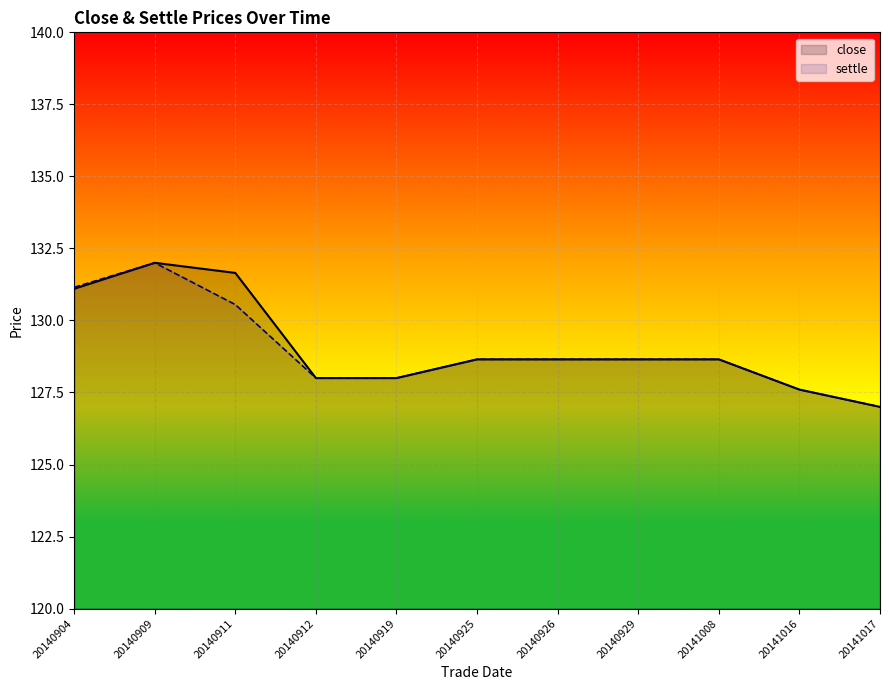

List the series in order of their overall mean, highest first.

close, settle